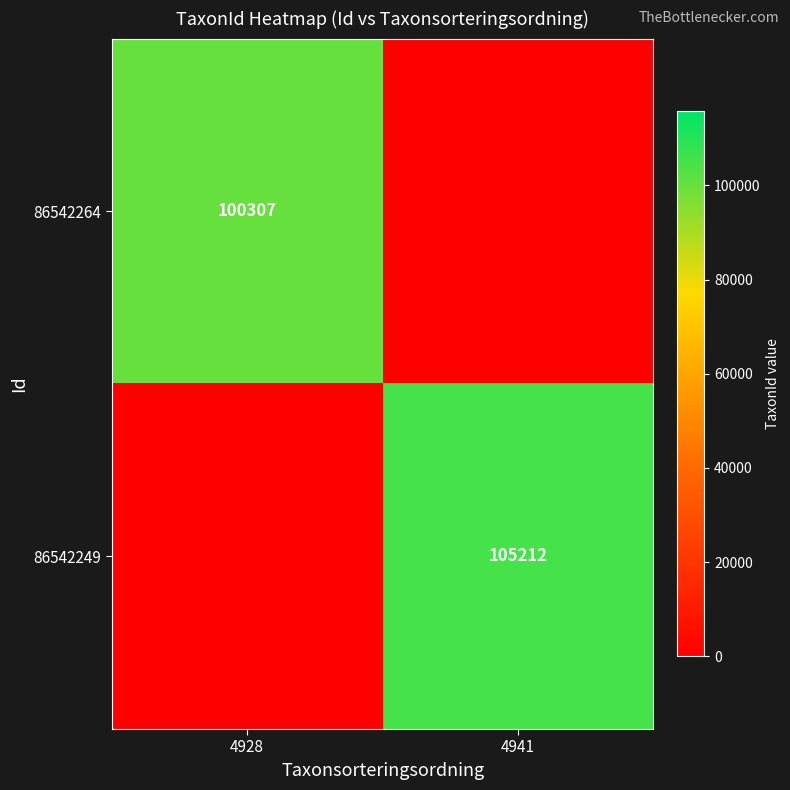

The 86542264 series shows 100307 at 4928. True or false?

True